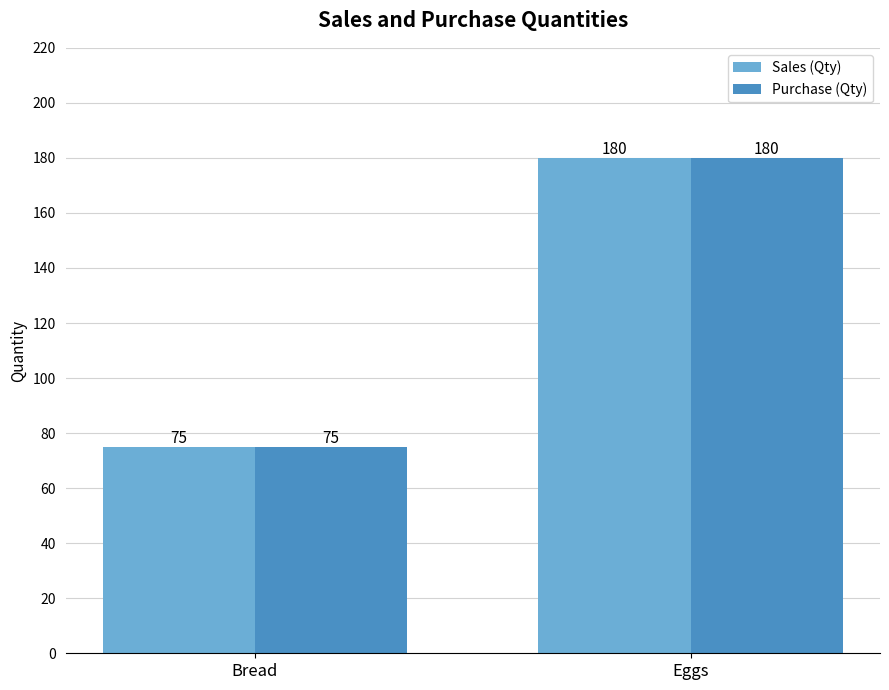

Reading left to right, extract all data points from this chart.

Sales (Qty): Bread=75	Eggs=180
Purchase (Qty): Bread=75	Eggs=180